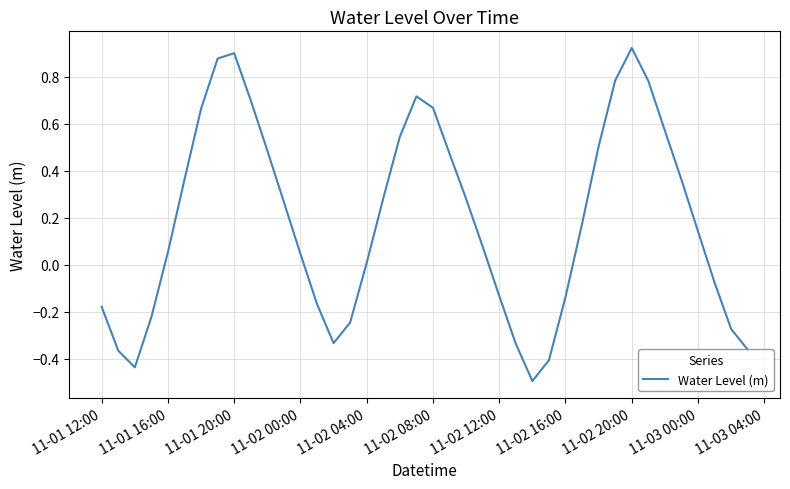

What is the difference between the maximum and minimum values?

1.4